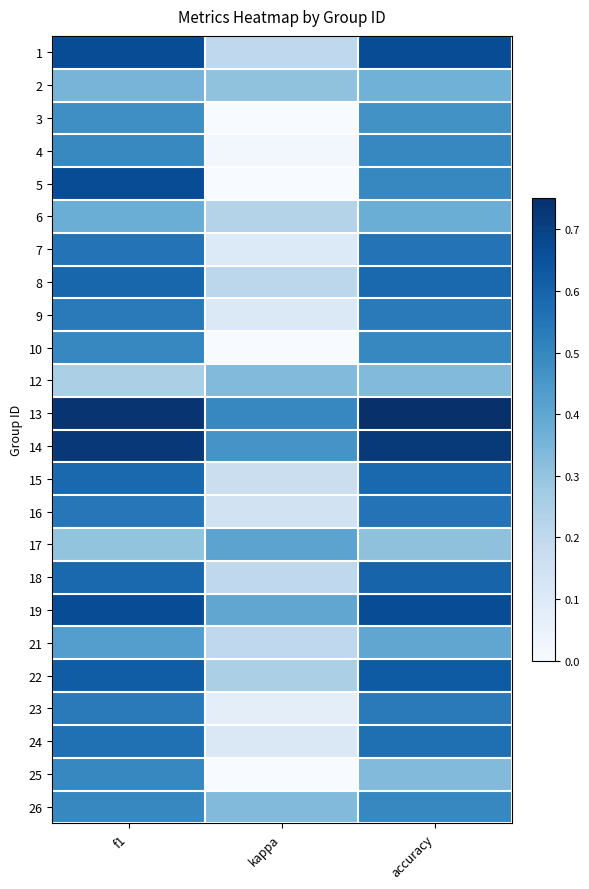

Reading right to left, what are all the values shown in this chart?

1: accuracy=0.7	kappa=0.2	f1=0.7
2: accuracy=0.4	kappa=0.3	f1=0.4
3: accuracy=0.5	kappa=0.0	f1=0.5
4: accuracy=0.5	kappa=0.0	f1=0.5
5: accuracy=0.5	kappa=0.0	f1=0.7
6: accuracy=0.4	kappa=0.2	f1=0.4
7: accuracy=0.6	kappa=0.1	f1=0.6
8: accuracy=0.6	kappa=0.2	f1=0.6
9: accuracy=0.5	kappa=0.1	f1=0.5
10: accuracy=0.5	kappa=0.0	f1=0.5
12: accuracy=0.3	kappa=0.3	f1=0.2
13: accuracy=0.8	kappa=0.5	f1=0.7
14: accuracy=0.7	kappa=0.5	f1=0.7
15: accuracy=0.6	kappa=0.2	f1=0.6
16: accuracy=0.6	kappa=0.1	f1=0.5
17: accuracy=0.3	kappa=0.4	f1=0.3
18: accuracy=0.6	kappa=0.2	f1=0.6
19: accuracy=0.7	kappa=0.4	f1=0.7
21: accuracy=0.4	kappa=0.2	f1=0.4
22: accuracy=0.6	kappa=0.2	f1=0.6
23: accuracy=0.5	kappa=0.1	f1=0.5
24: accuracy=0.6	kappa=0.1	f1=0.6
25: accuracy=0.3	kappa=0.0	f1=0.5
26: accuracy=0.5	kappa=0.3	f1=0.5